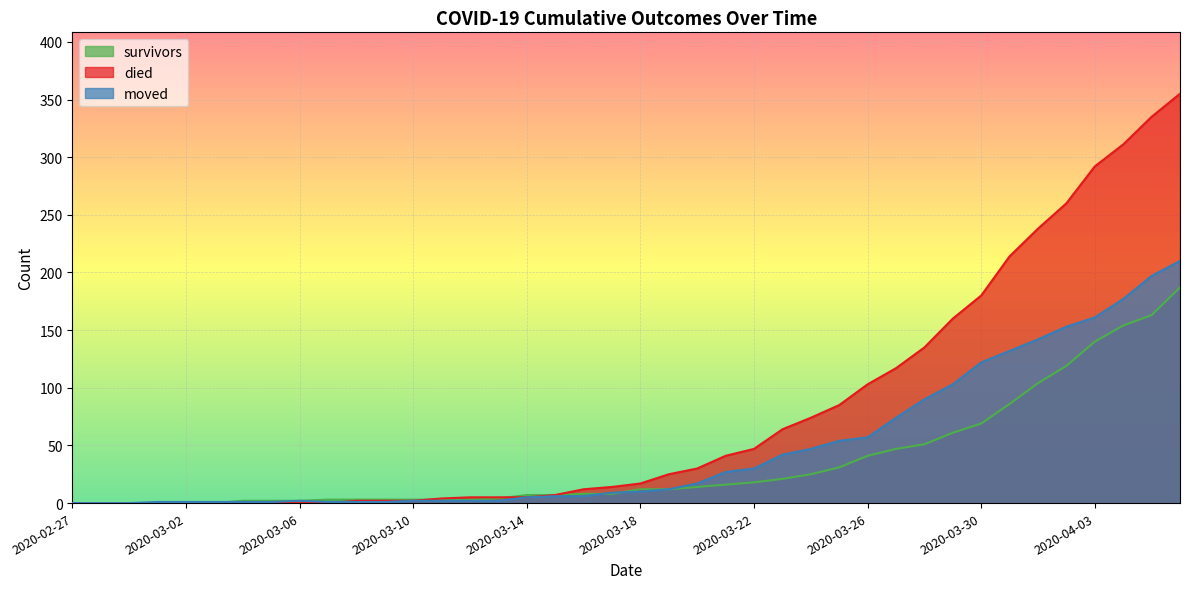

Which series has the largest range (max minus min)?

died